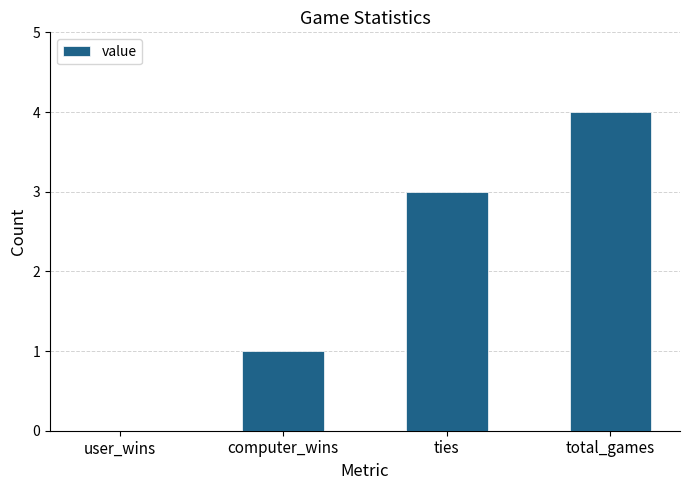

How many values are above zero?

3